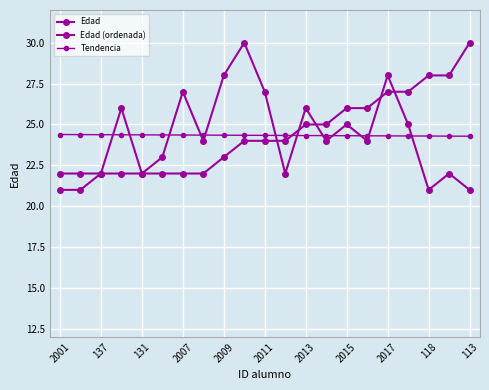

List the series in order of their peak value, highest first.

Edad, Edad (ordenada), Tendencia